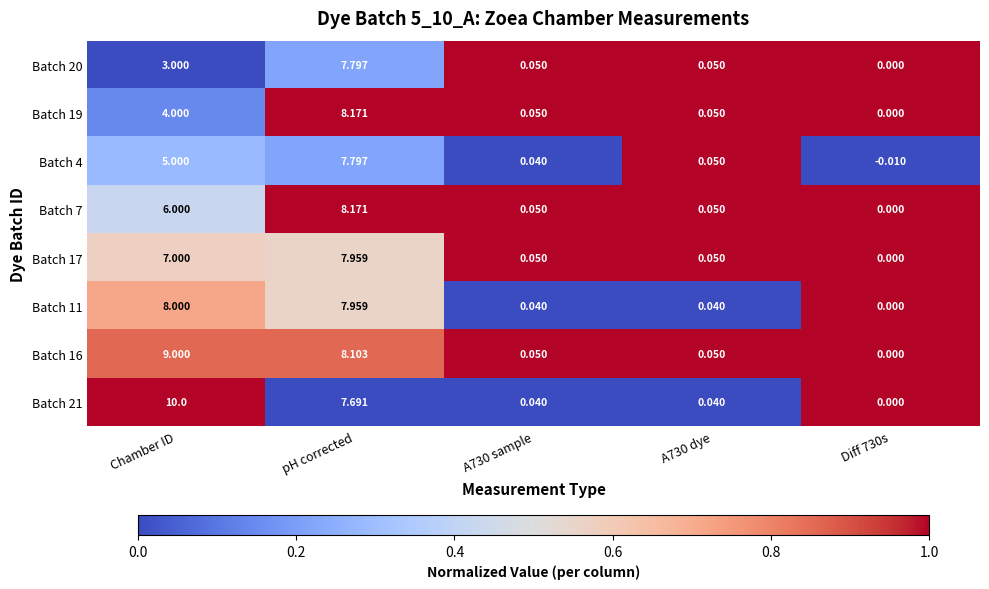

Where does the Batch 4 series first go above 0?

Chamber ID